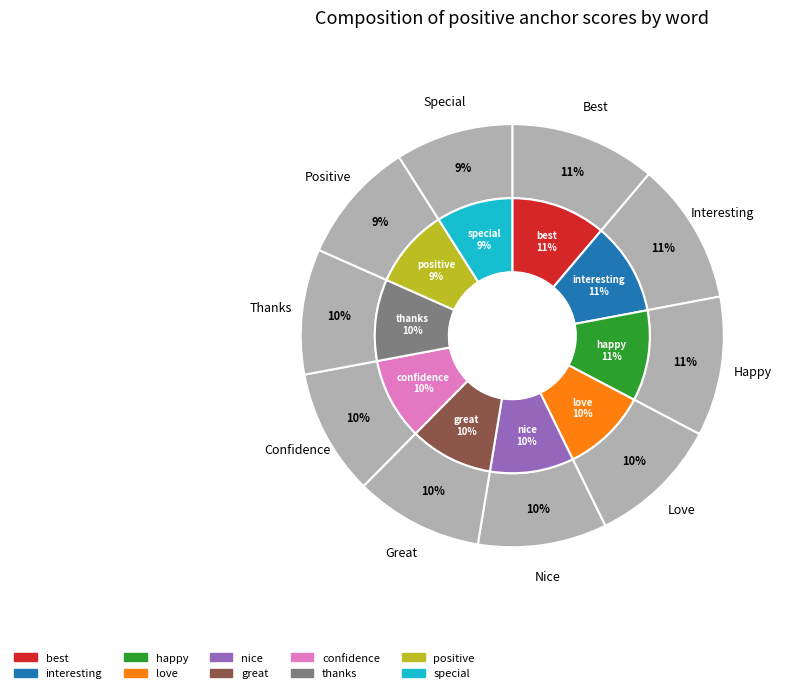

How many segments does this pie chart have?

10